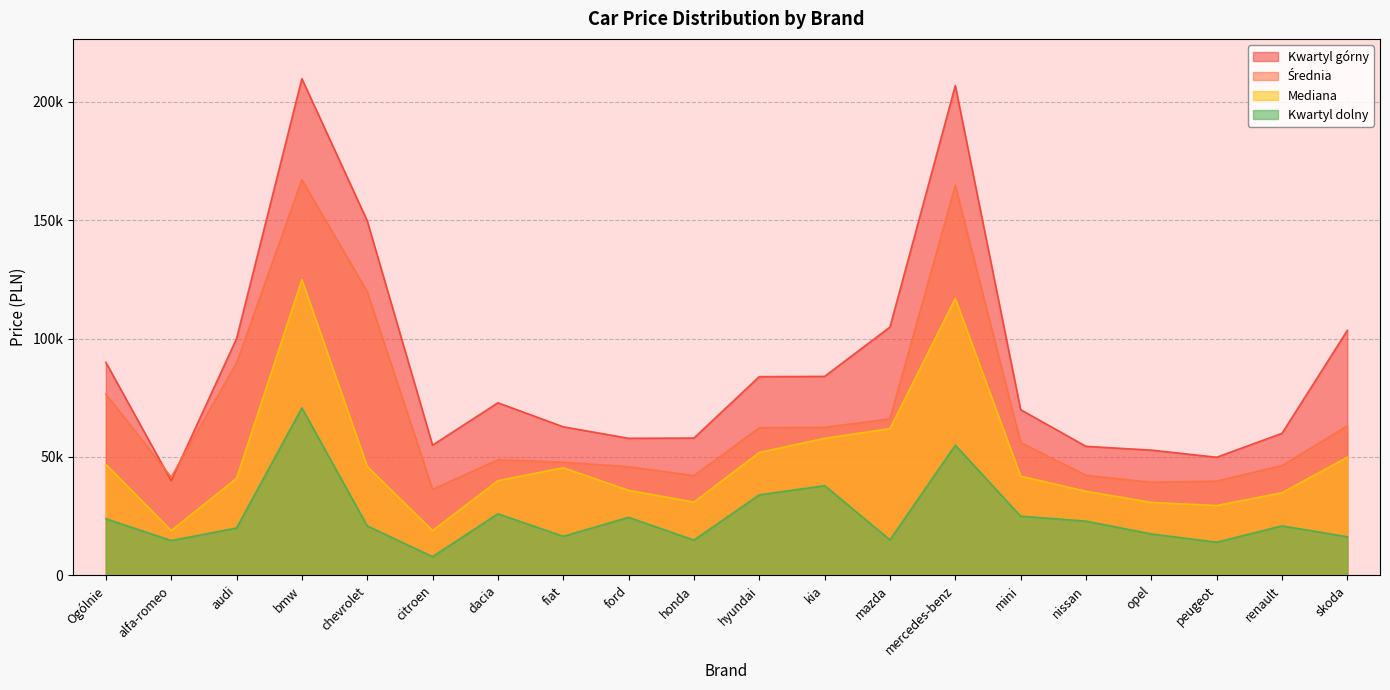

What is the label of the 1st point from the right?

skoda